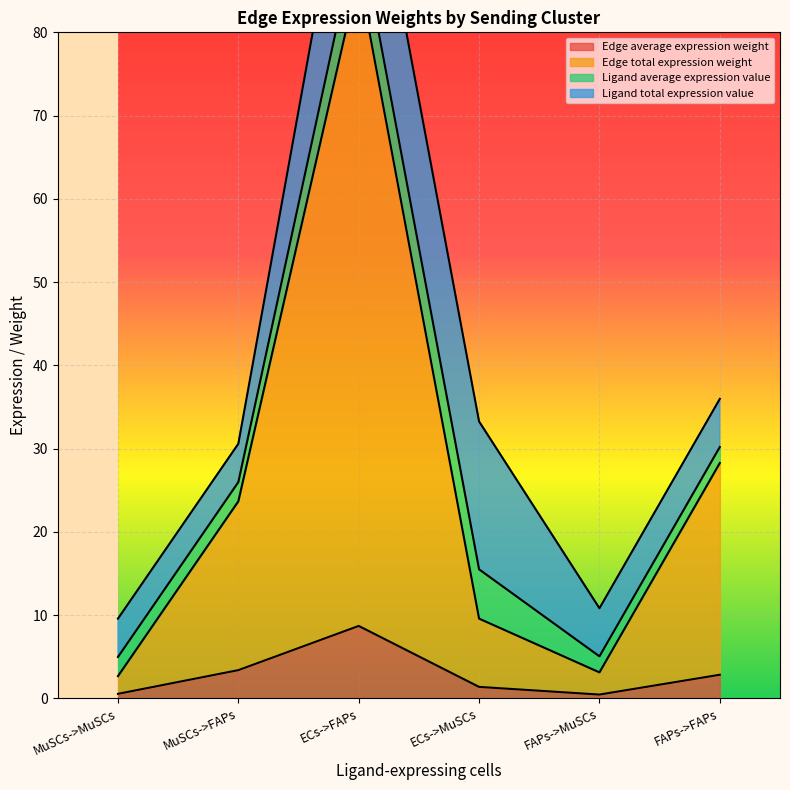

What position from the left is ECs->FAPs?

1